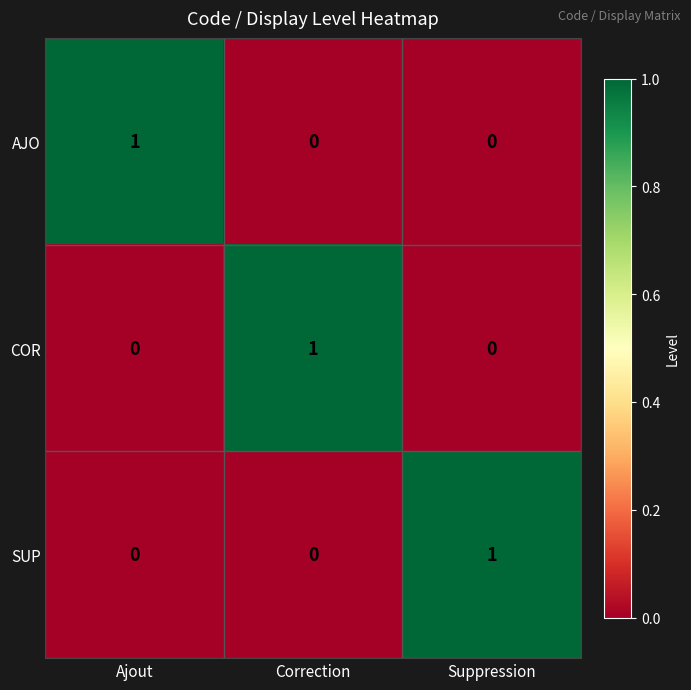

The COR series shows 0 at Ajout. True or false?

True